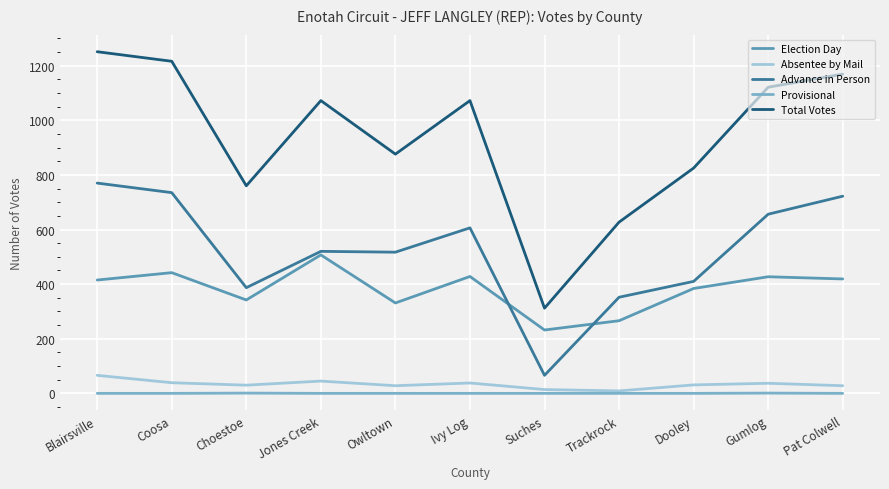

At which category is the sum across all series the highest?

Blairsville